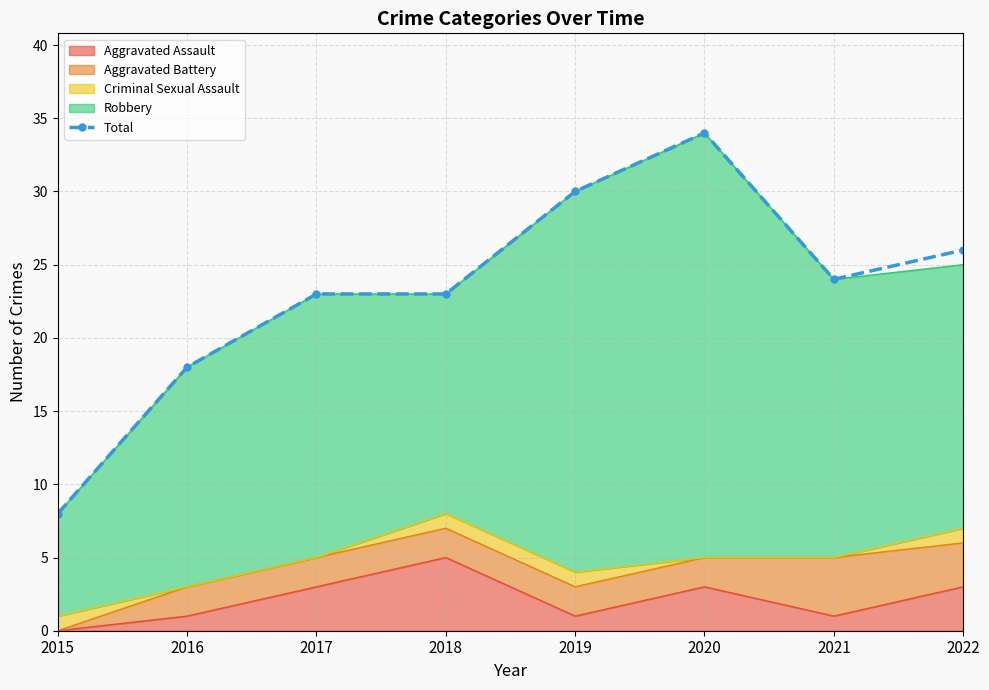

Does the chart have visible grid lines?

Yes